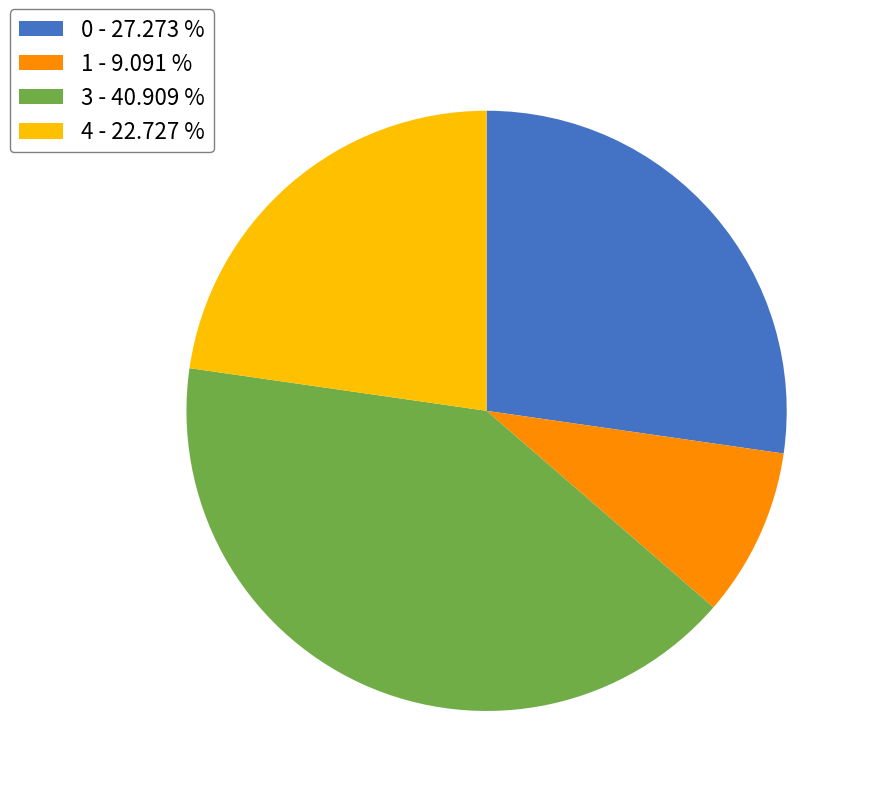

Is the sum of 1 - 9.091 % and 0 - 27.273 % greater than half?

No